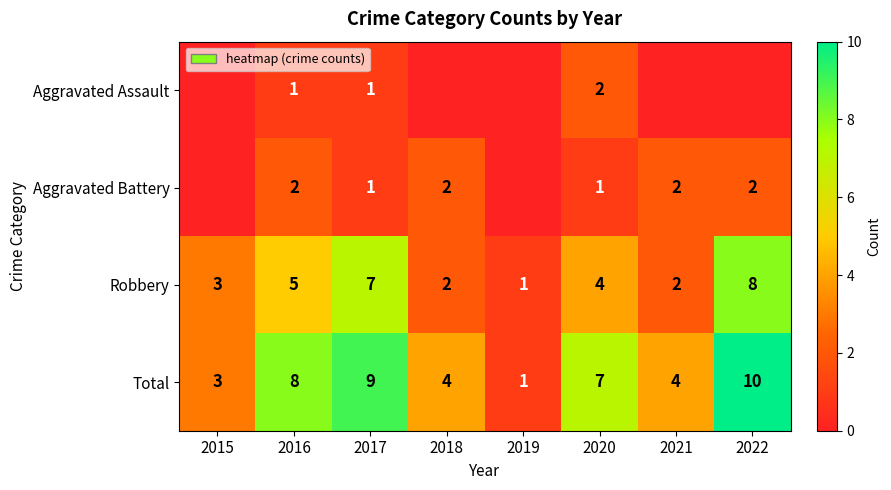

How many data points in Robbery are less than 4?

4